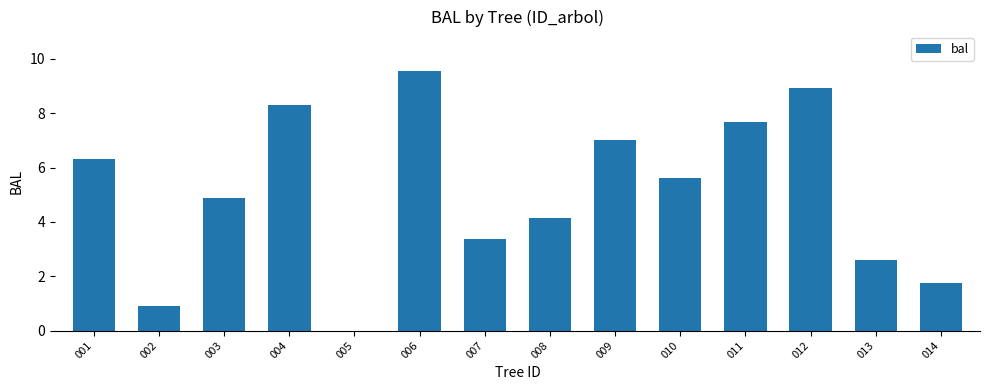

What is the sum of all values?

71.0